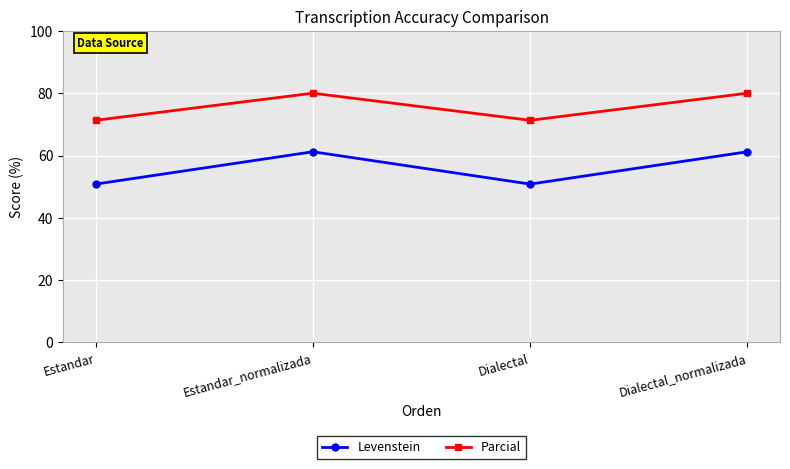

How many lines are shown in the chart?

2